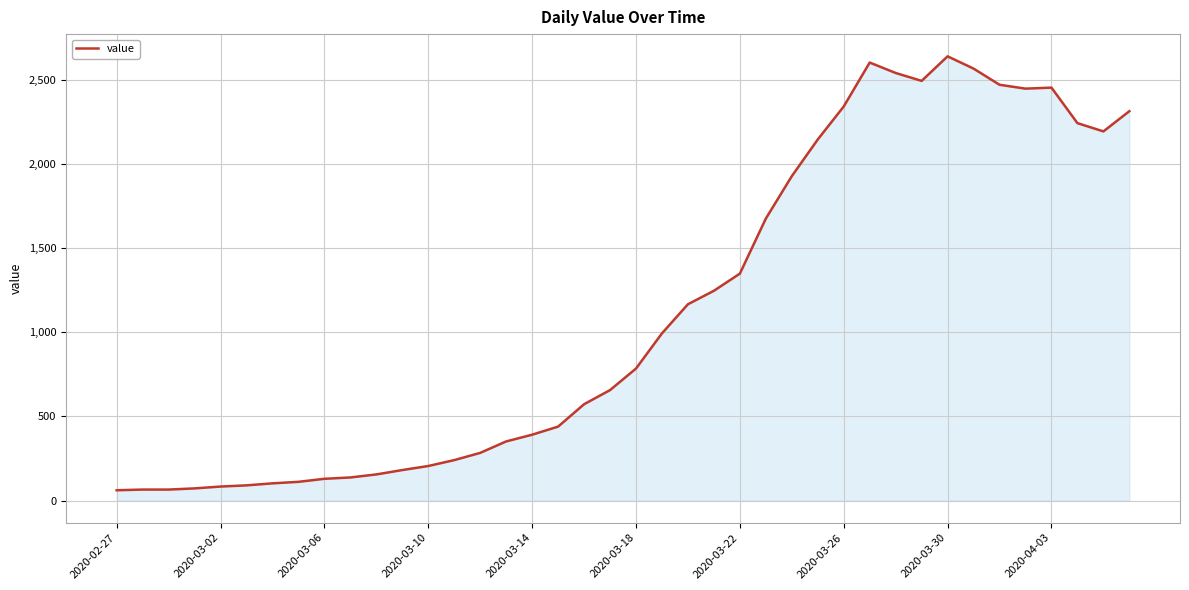

What is the greatest value displayed?

2639